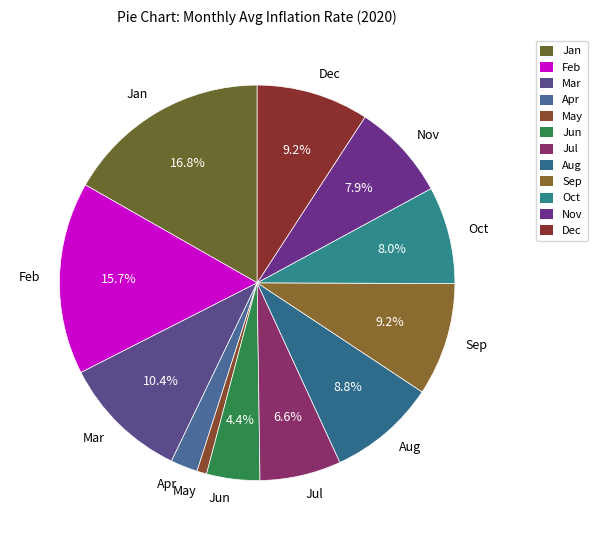

Which slice is the largest?

Jan